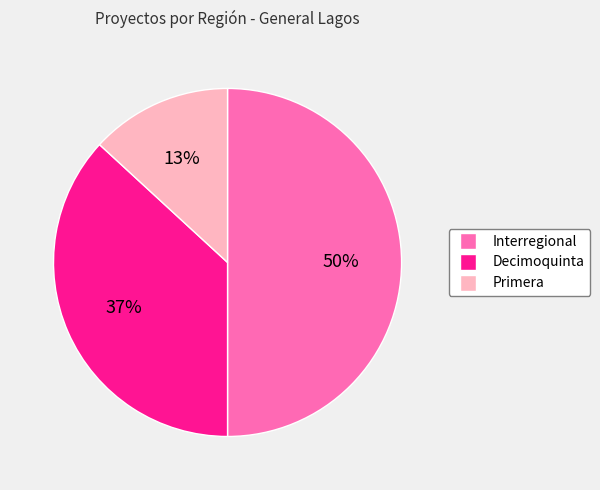

True or false: Decimoquinta accounts for 37% of the total.

True